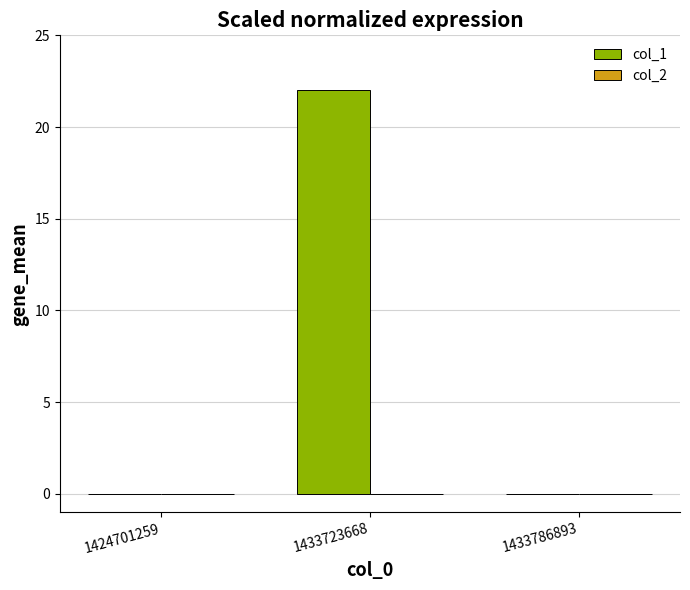

Reading left to right, list all the values displayed in this chart.

1424701259=0	1433723668=22	1433786893=0